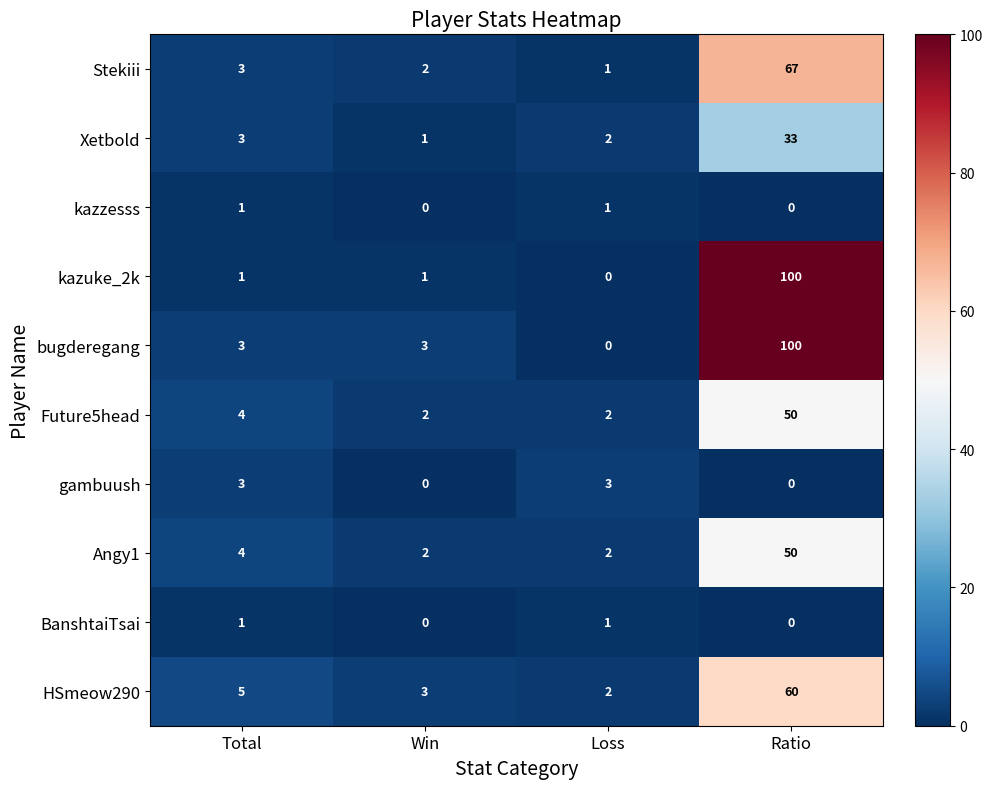

What is the sum of all HSmeow290 values?

70